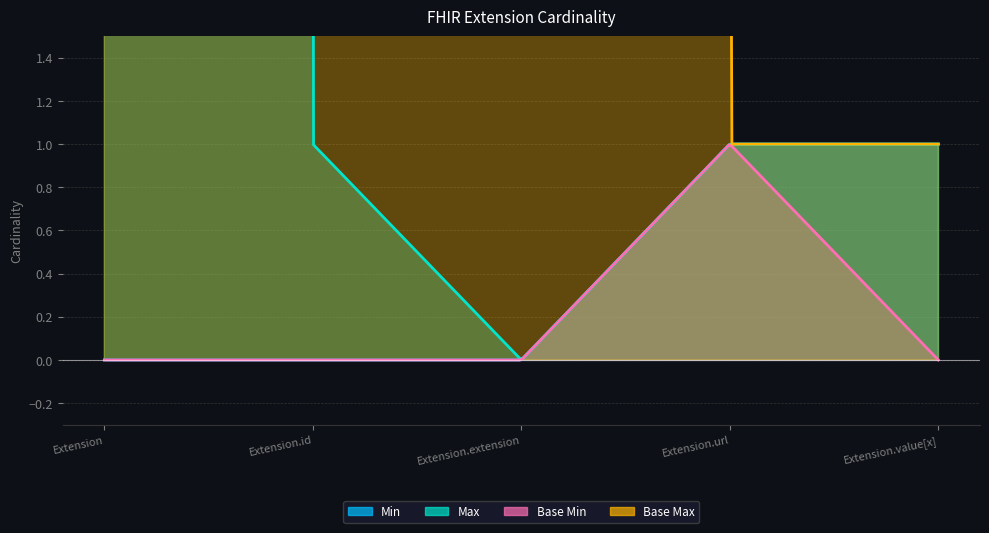

True or false: Base Max and Min cross at least once.

False